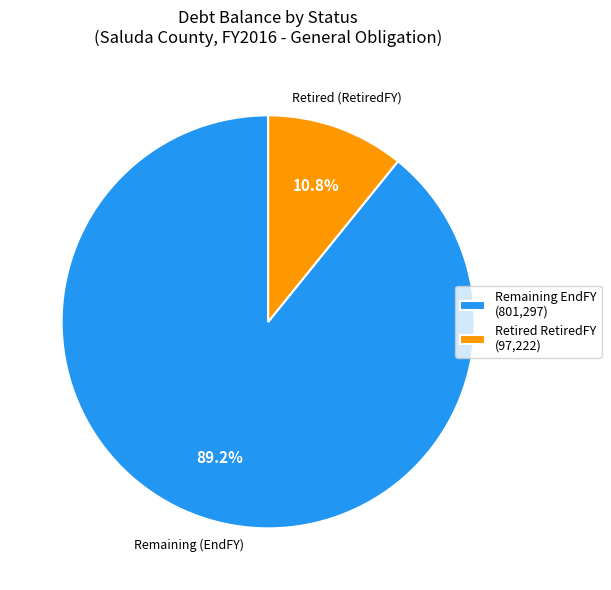

Which slice is the largest?

Remaining EndFY (801,297)